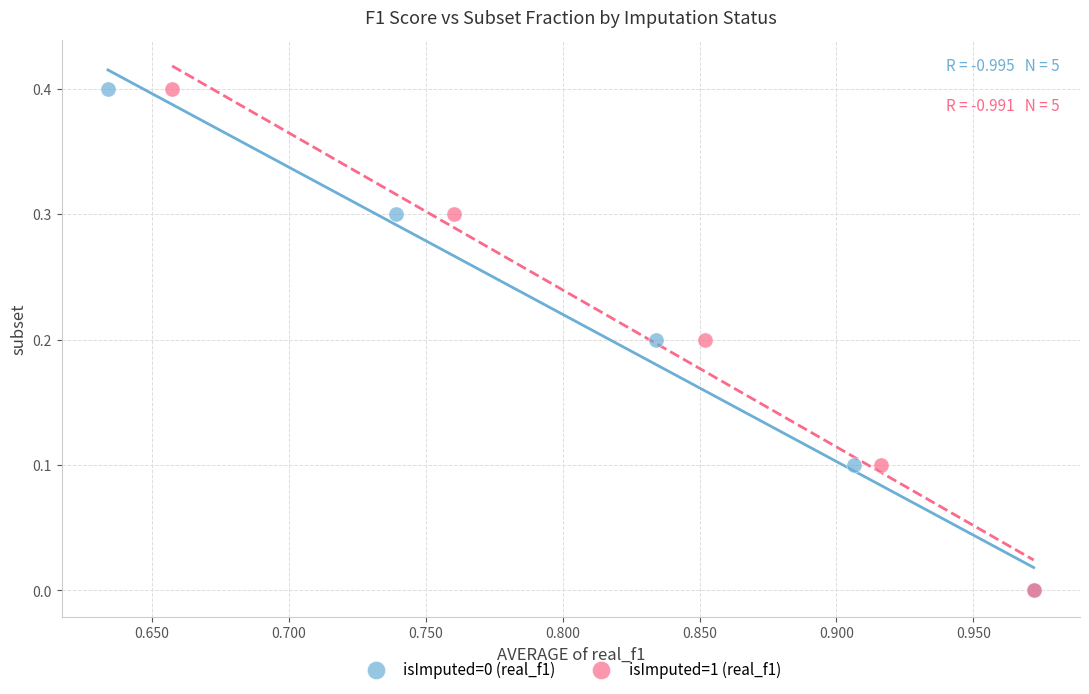

What are all the series names shown in the legend?

isImputed=0 (real_f1), isImputed=1 (real_f1)